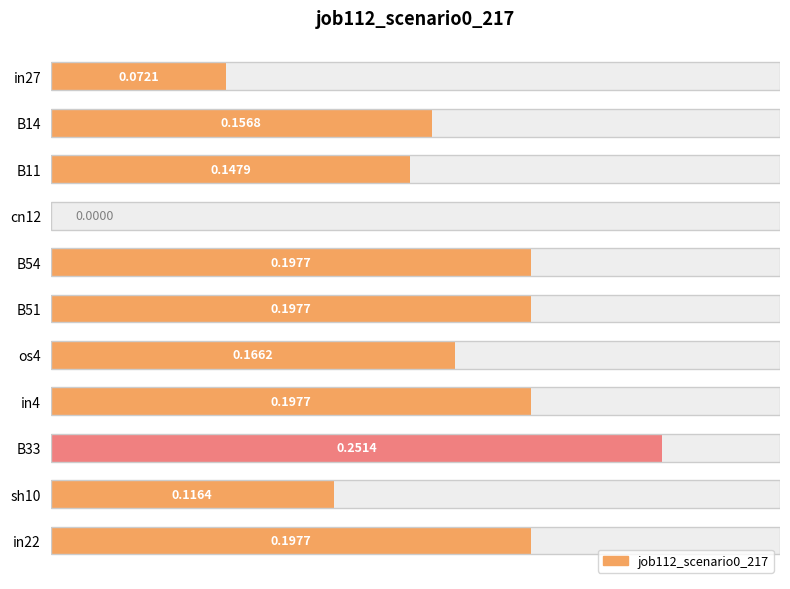

What value does the data have at in22?

0.2